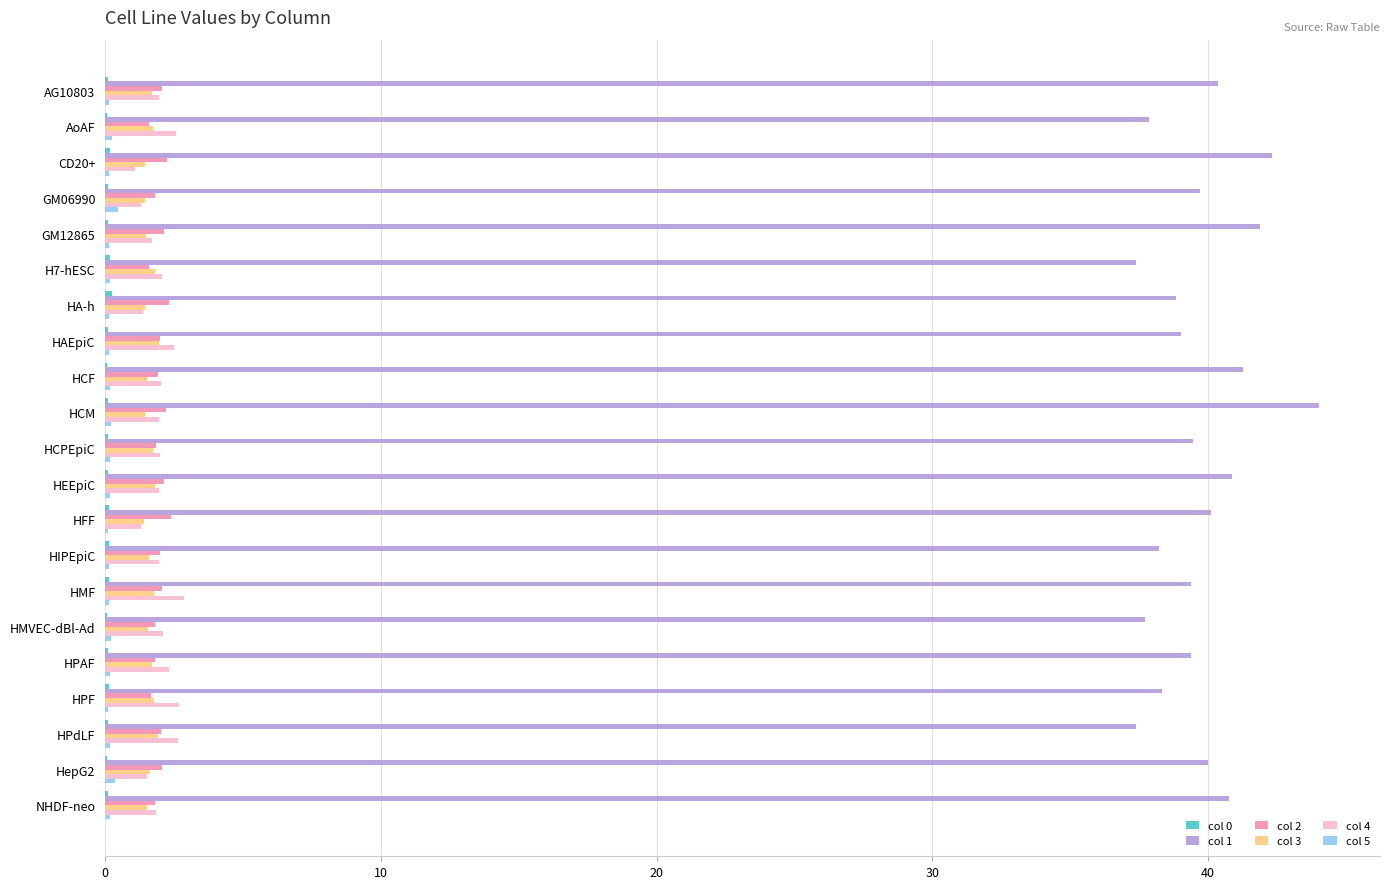

True or false: col 1 has a value of 71.6 at NHDF-neo.

False